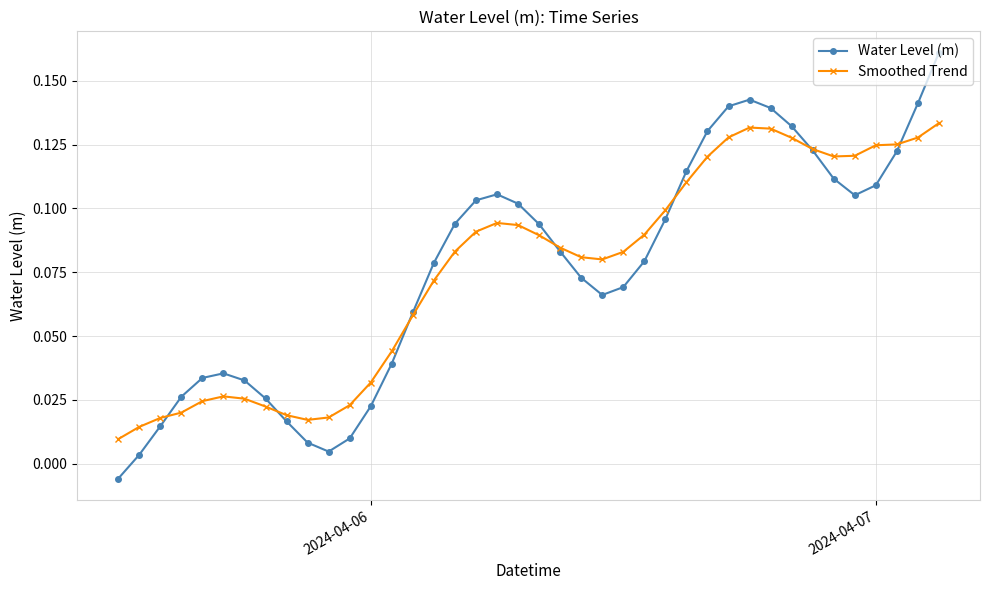

Does the chart display data point markers on the line(s)?

Yes